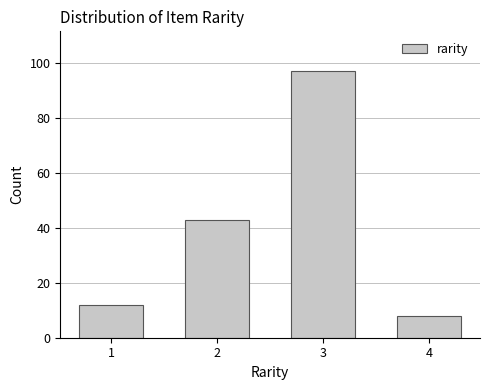

Reading left to right, transcribe all the data shown in this chart.

1=12	2=43	3=97	4=8